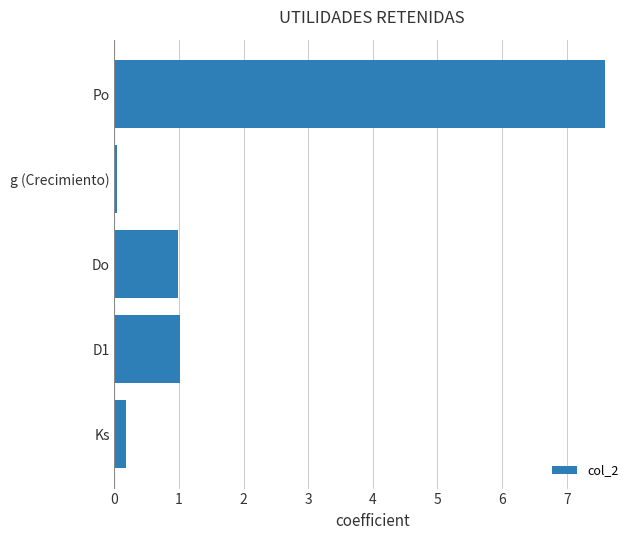

How many bars are there in total?

5